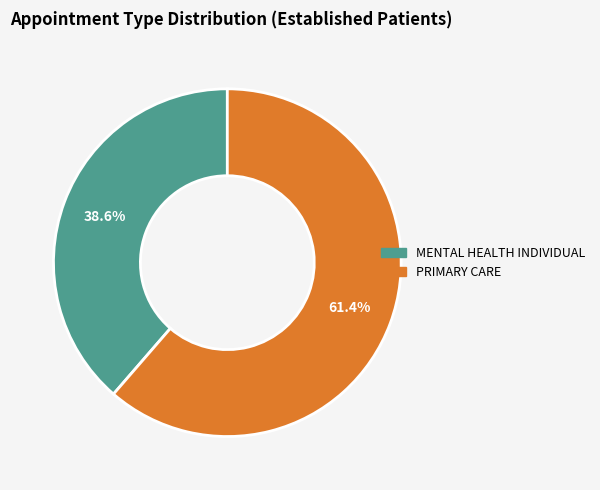

To the nearest percent, what is the combined percentage of MENTAL HEALTH INDIVIDUAL and PRIMARY CARE?

100%